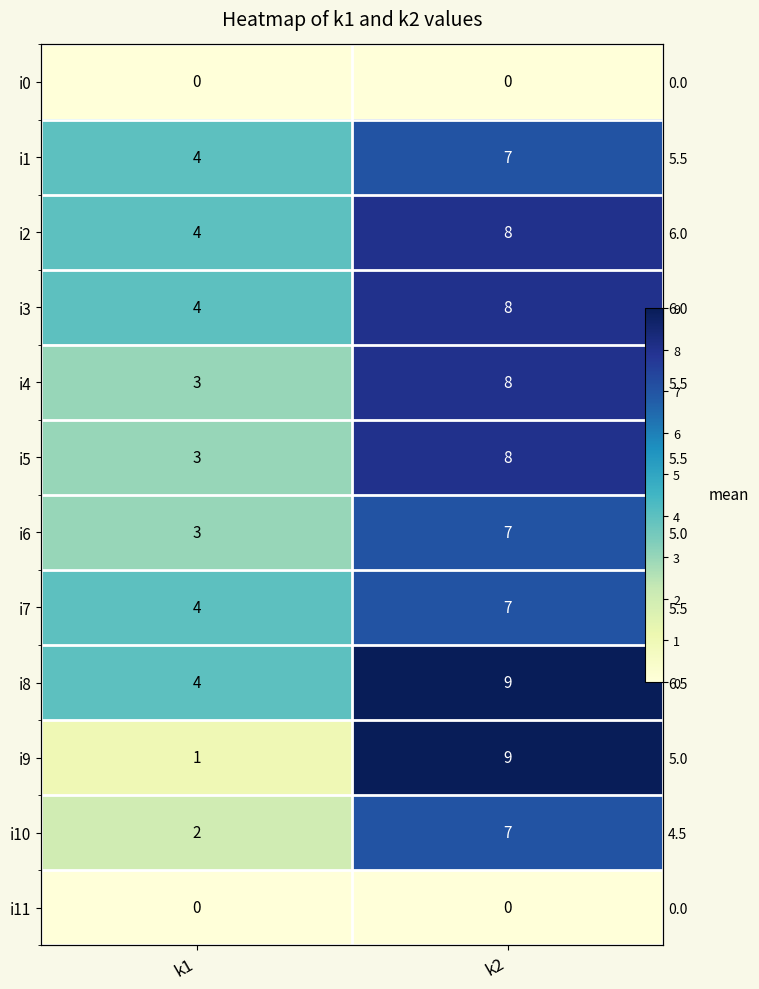

Which series has the largest total across all categories?

i8